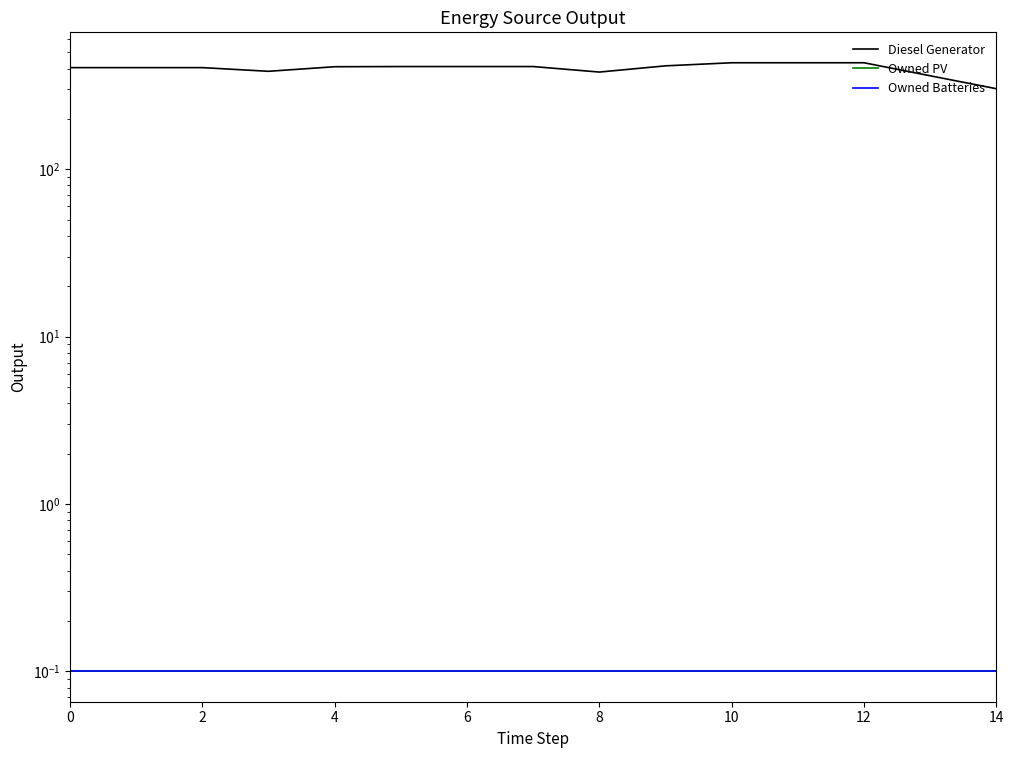

What is the label of the 6th point from the right?

9